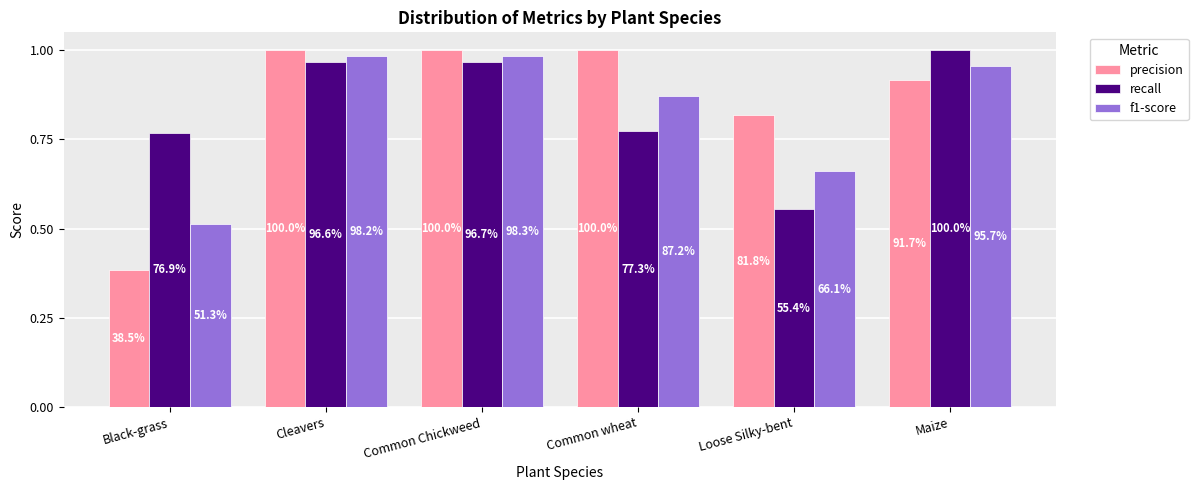

True or false: recall has a value of 0.2 at Common wheat.

False